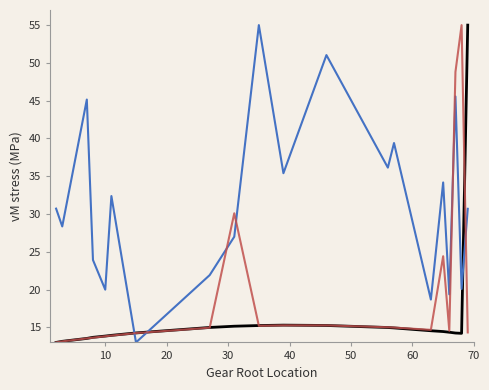

What is the greatest value displayed?

55.0